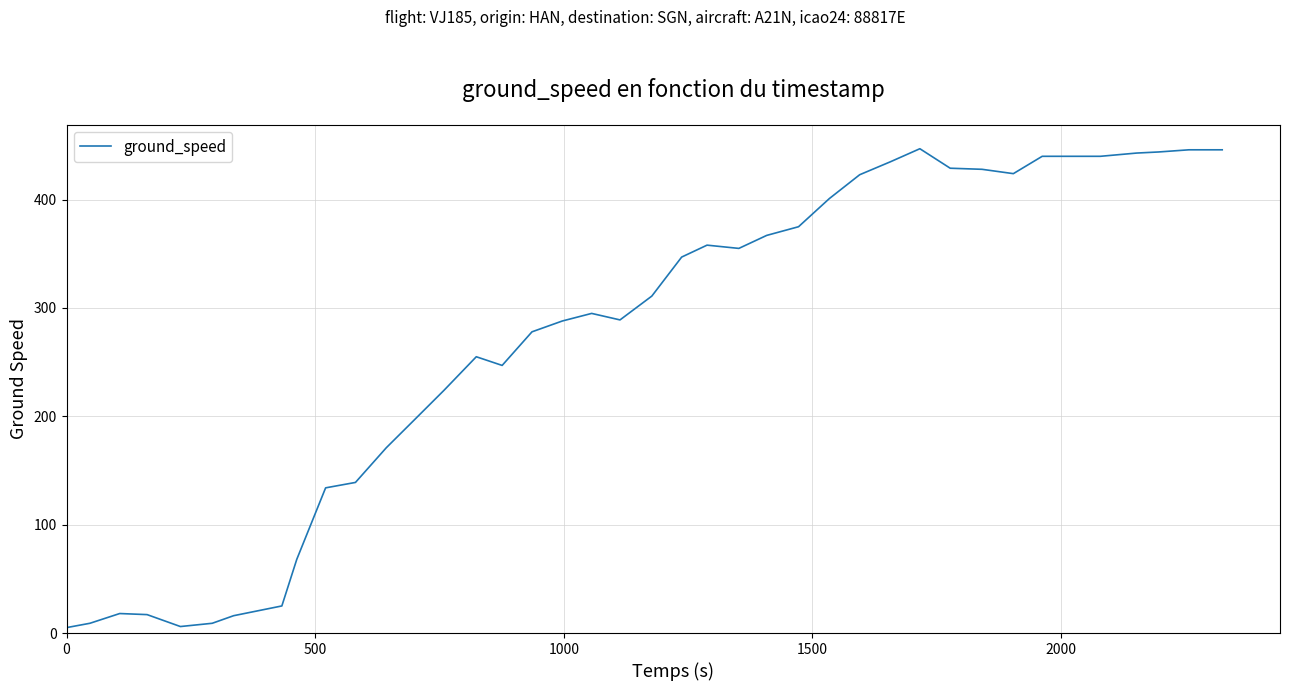

What is the greatest value displayed?

447